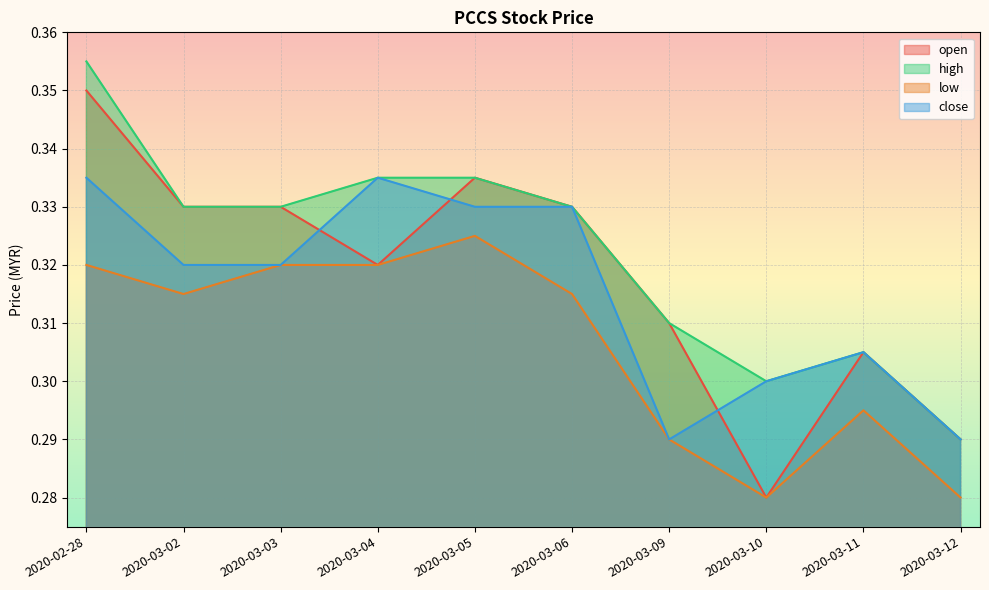

What is the label of the 5th point from the right?

2020-03-06